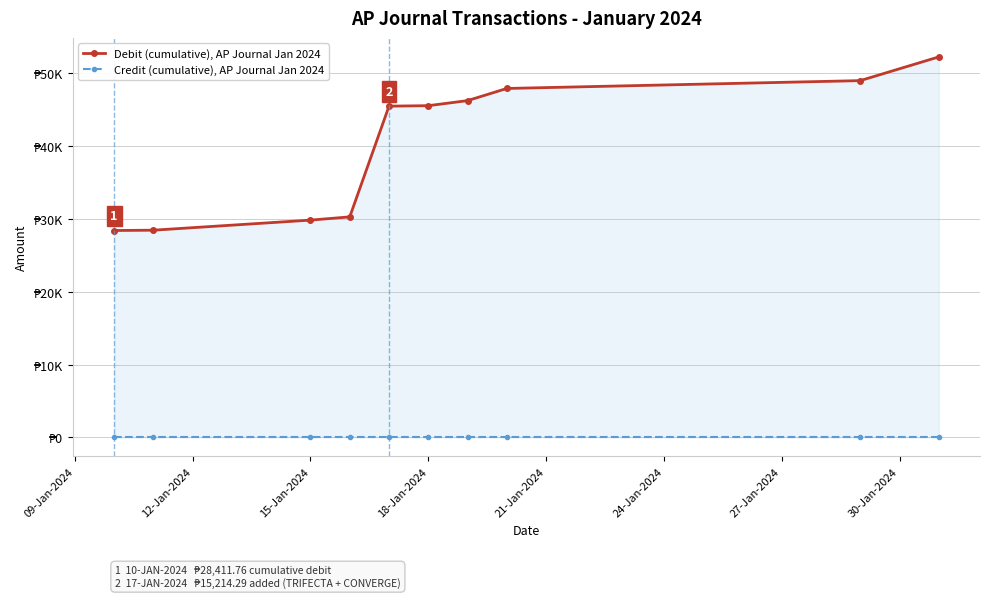

At which label is Credit (cumulative), AP Journal Jan 2024 closest to 0?

09-Jan-2024